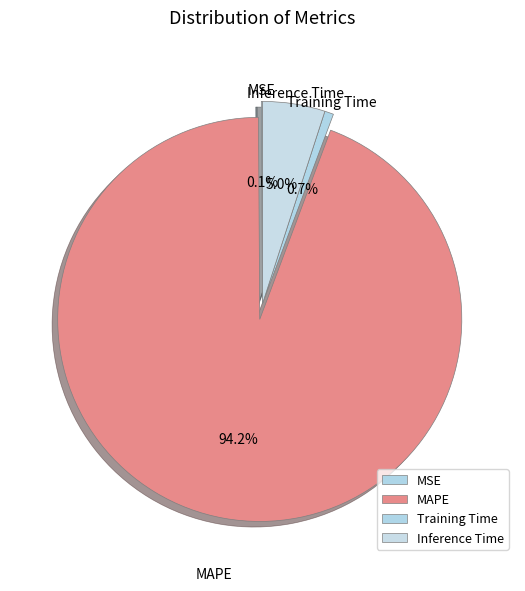

Do Inference Time and MAPE together represent more than half of the pie?

Yes